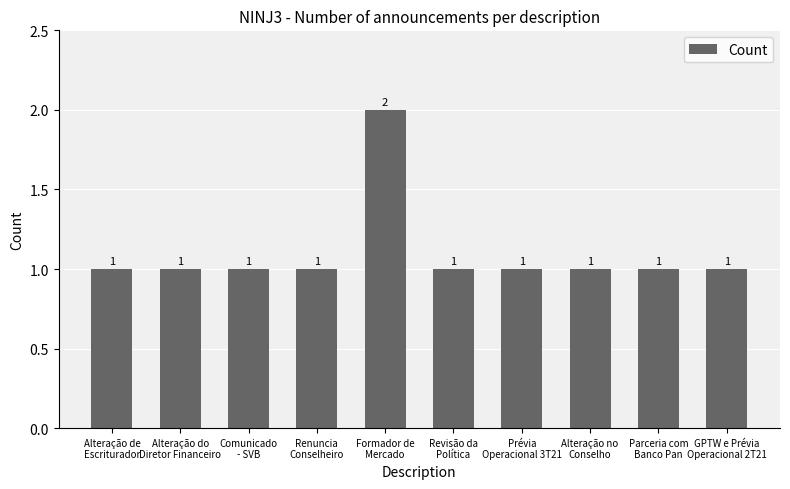

Count the values in the range 1 to 2.

10